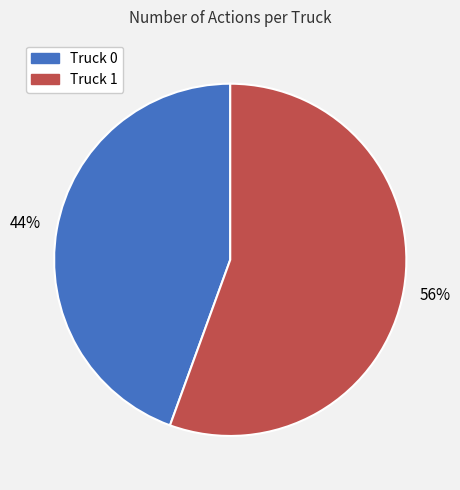

How many slices are in this pie chart?

2